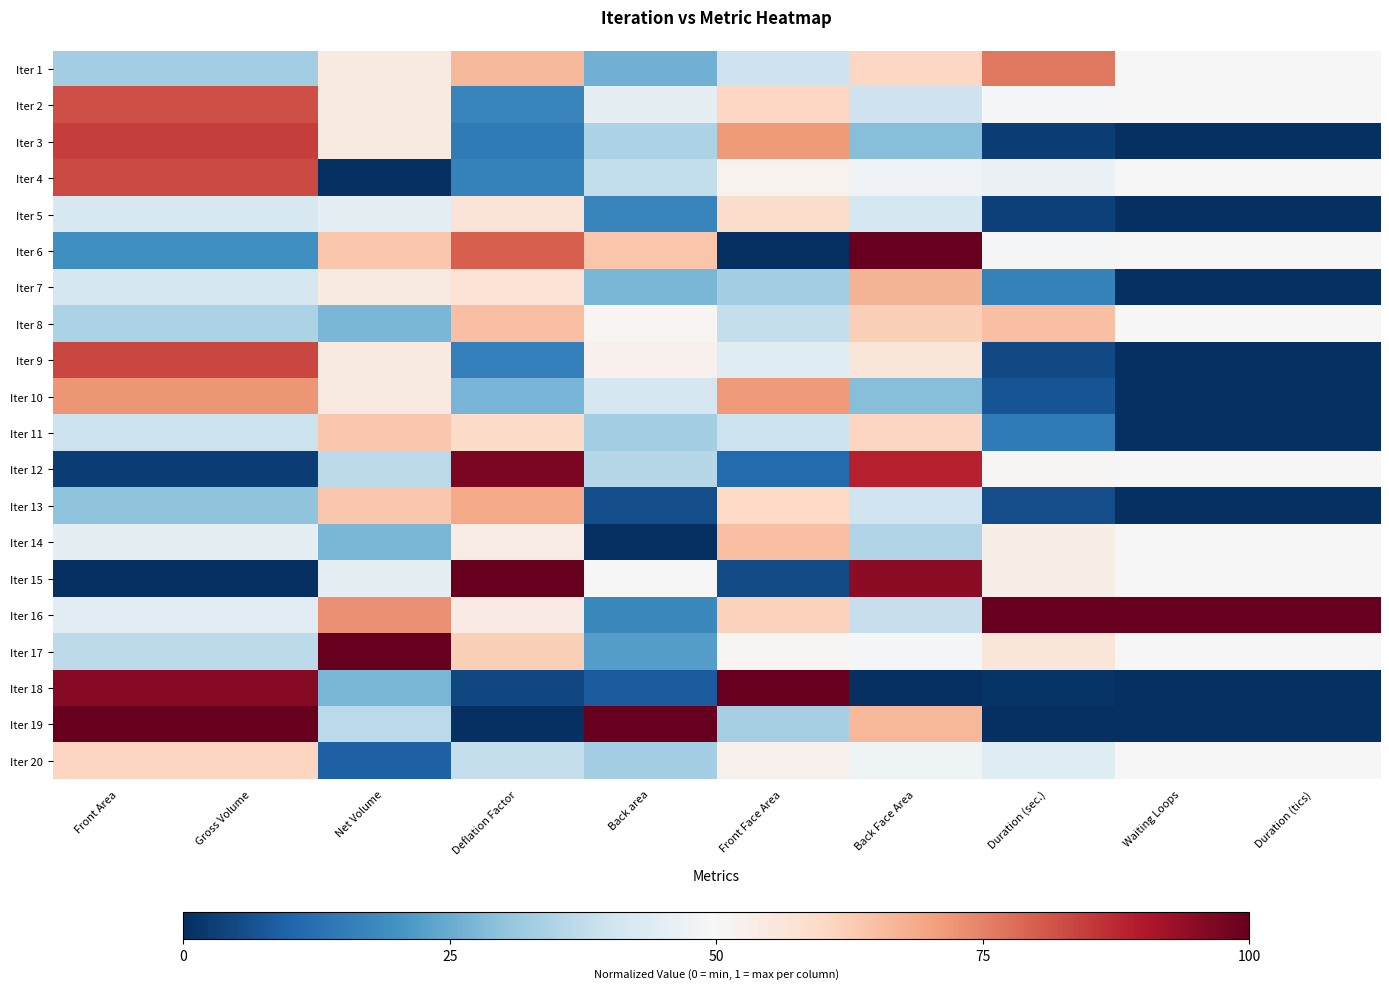

At Waiting Loops, list the series in order from smallest to largest.

Iter 3, Iter 5, Iter 7, Iter 9, Iter 10, Iter 11, Iter 13, Iter 18, Iter 19, Iter 1, Iter 2, Iter 4, Iter 6, Iter 8, Iter 12, Iter 14, Iter 15, Iter 17, Iter 20, Iter 16